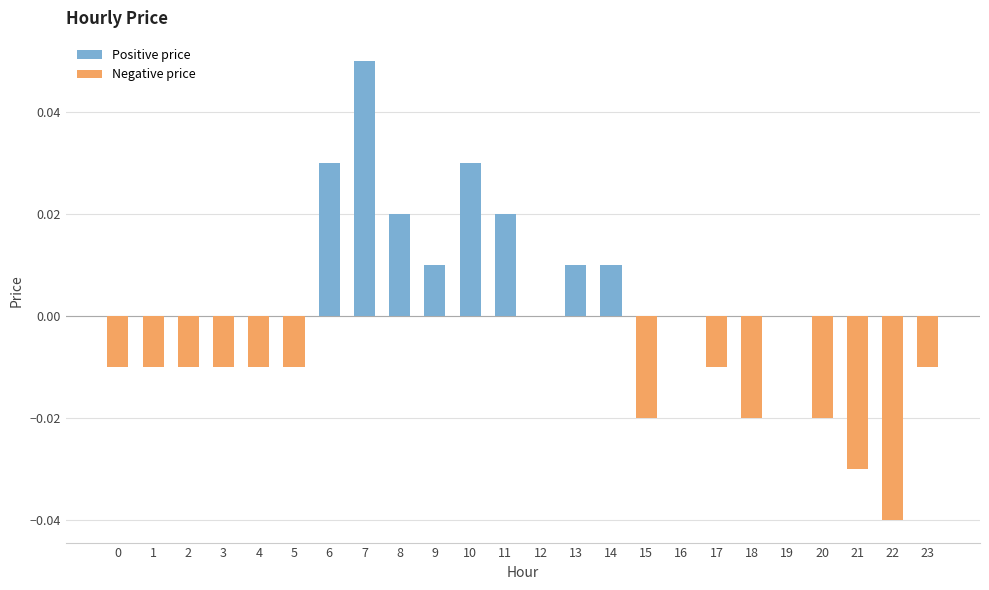

The Negative price series shows -0.0 at 22. True or false?

True